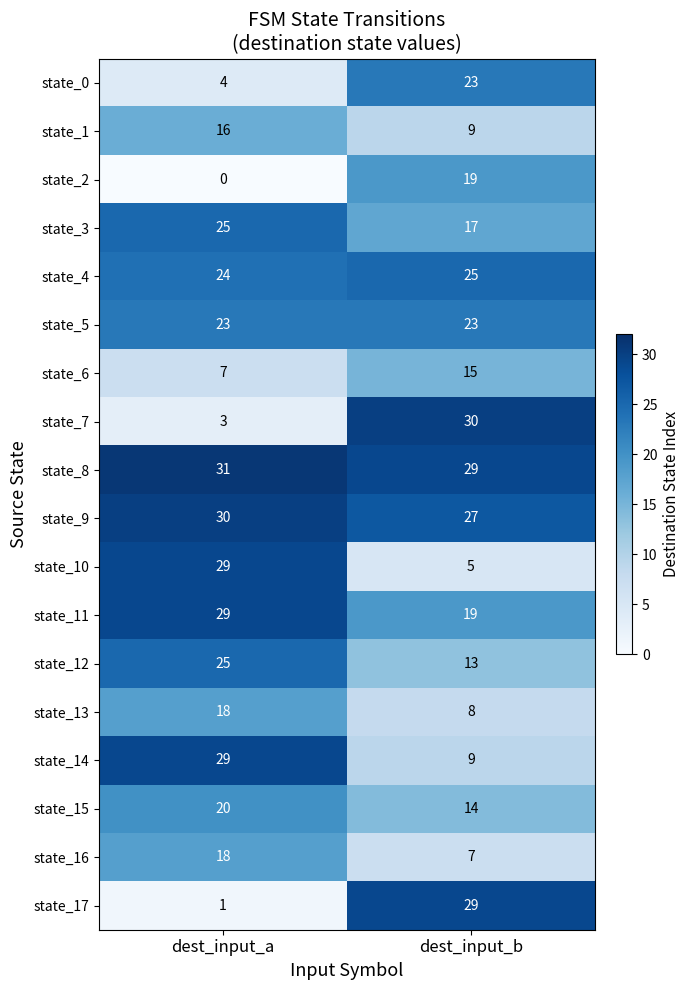

Count the number of categories in the chart.

2